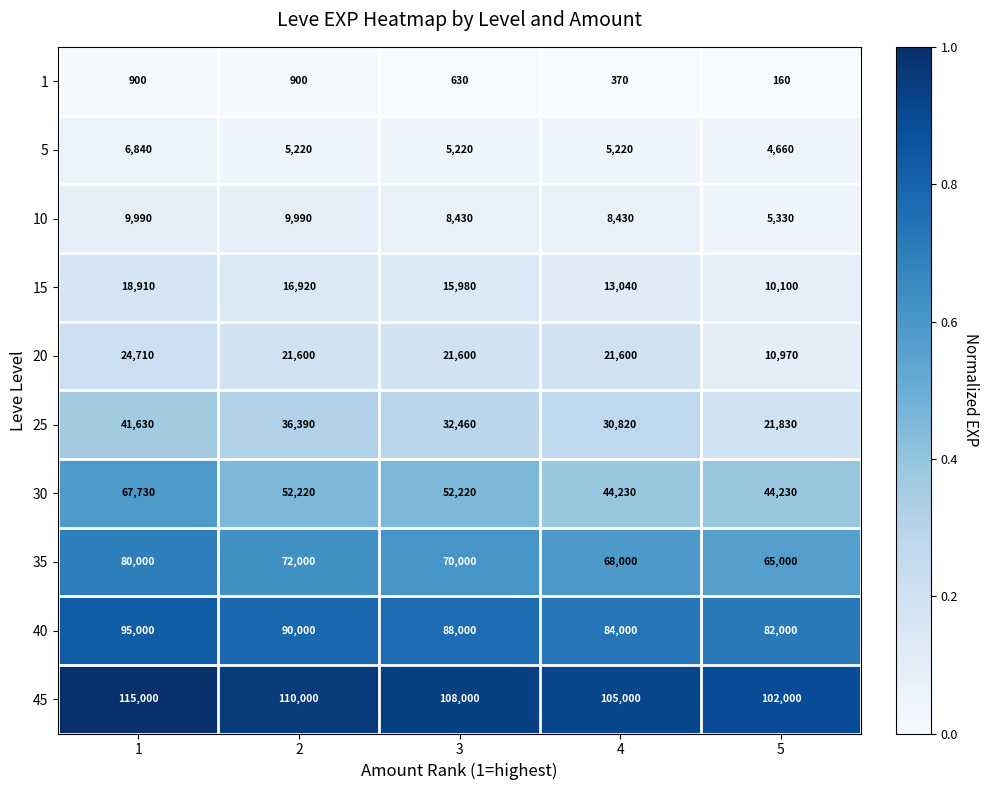

Rank the series by their maximum value, from highest to lowest.

45, 40, 35, 30, 25, 20, 15, 10, 5, 1